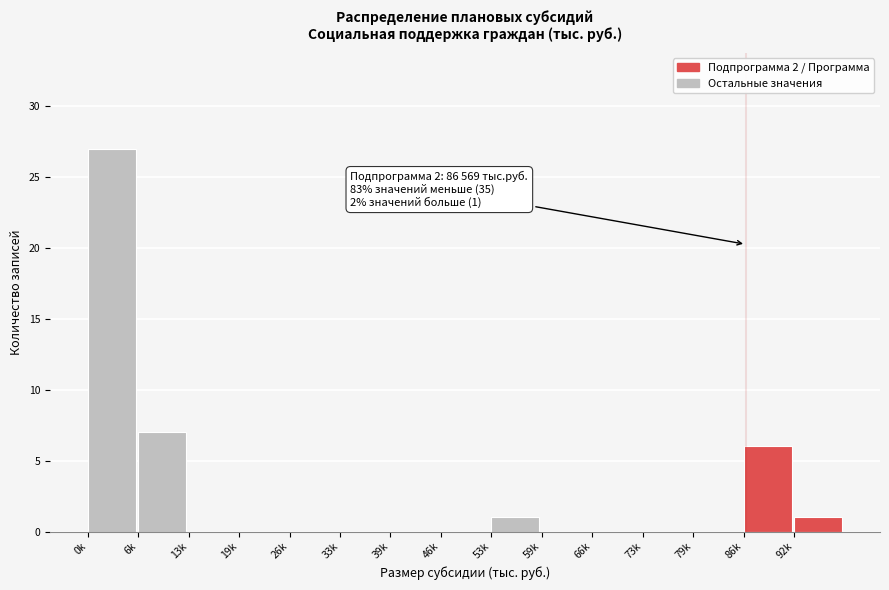

Reading left to right, what are all the values shown in this chart?

0k=27	6k=7	13k=0	19k=0	26k=0	33k=0	39k=0	46k=0	53k=1	59k=0	66k=0	73k=0	79k=0	86k=6	92k=1